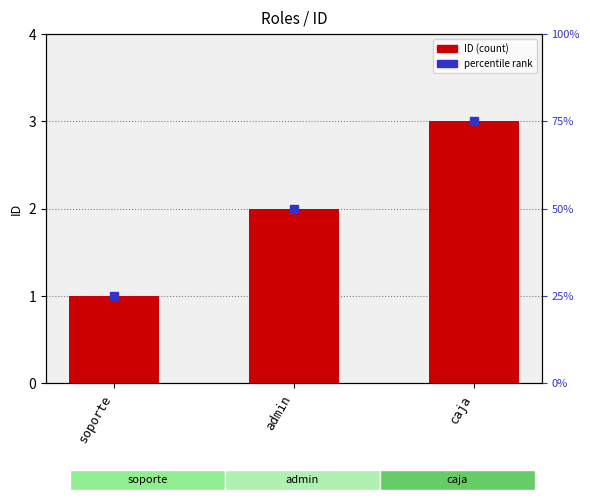

Is it true that the value at caja is 3?

True